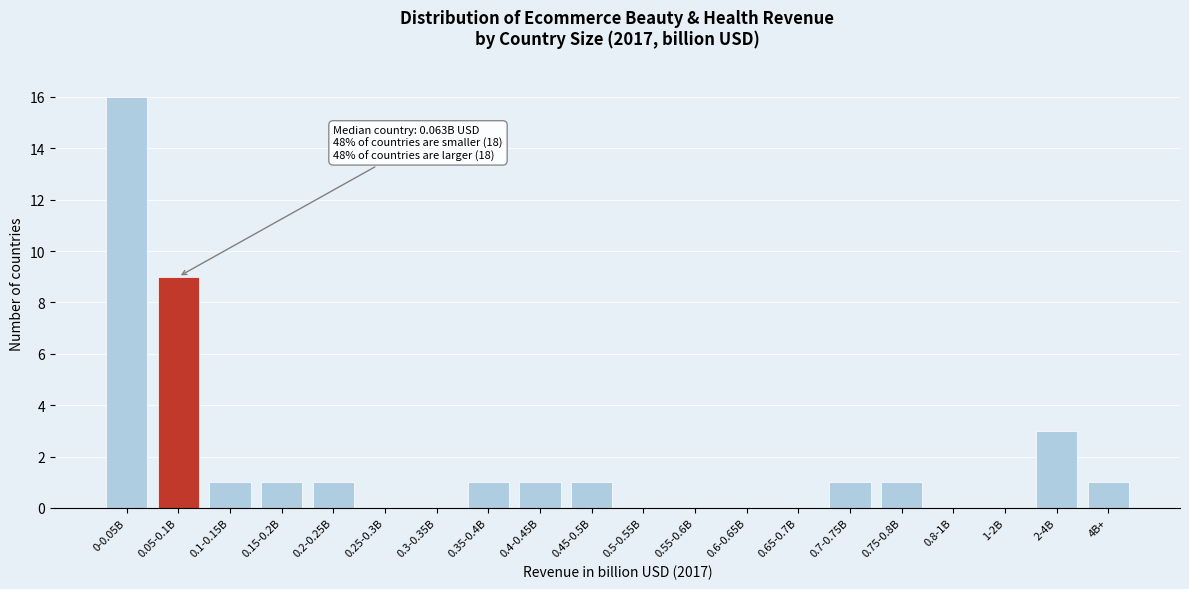

Reading left to right, transcribe all the data shown in this chart.

0-0.05B=16	0.05-0.1B=9	0.1-0.15B=1	0.15-0.2B=1	0.2-0.25B=1	0.25-0.3B=0	0.3-0.35B=0	0.35-0.4B=1	0.4-0.45B=1	0.45-0.5B=1	0.5-0.55B=0	0.55-0.6B=0	0.6-0.65B=0	0.65-0.7B=0	0.7-0.75B=1	0.75-0.8B=1	0.8-1B=0	1-2B=0	2-4B=3	4B+=1